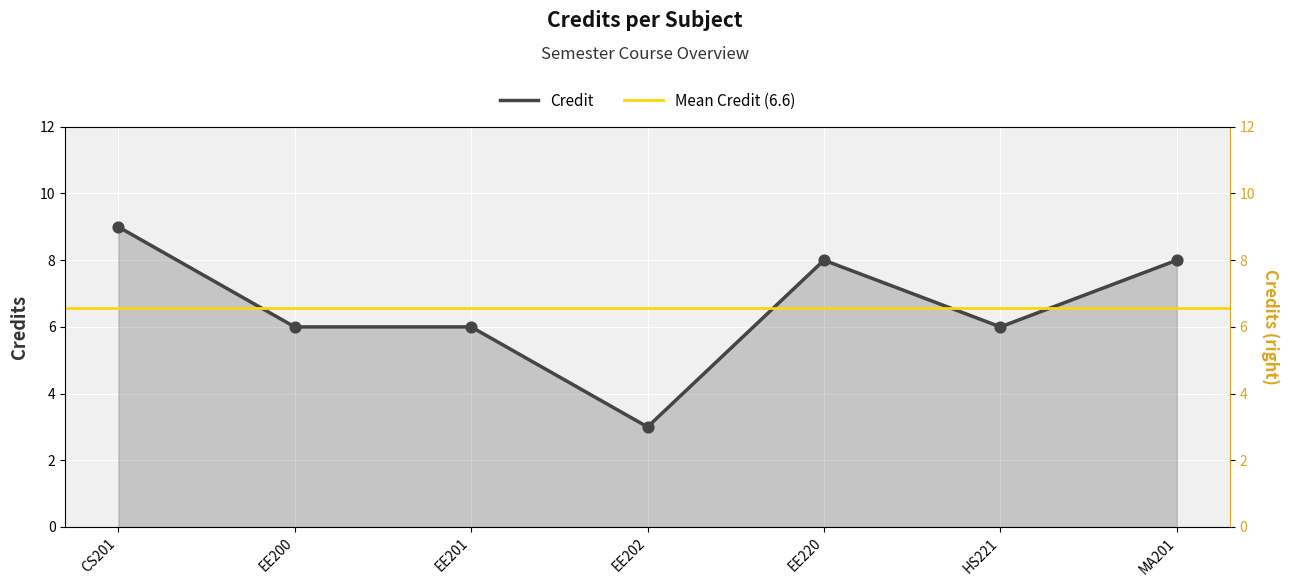

Between EE202 and MA201, which is larger?

MA201